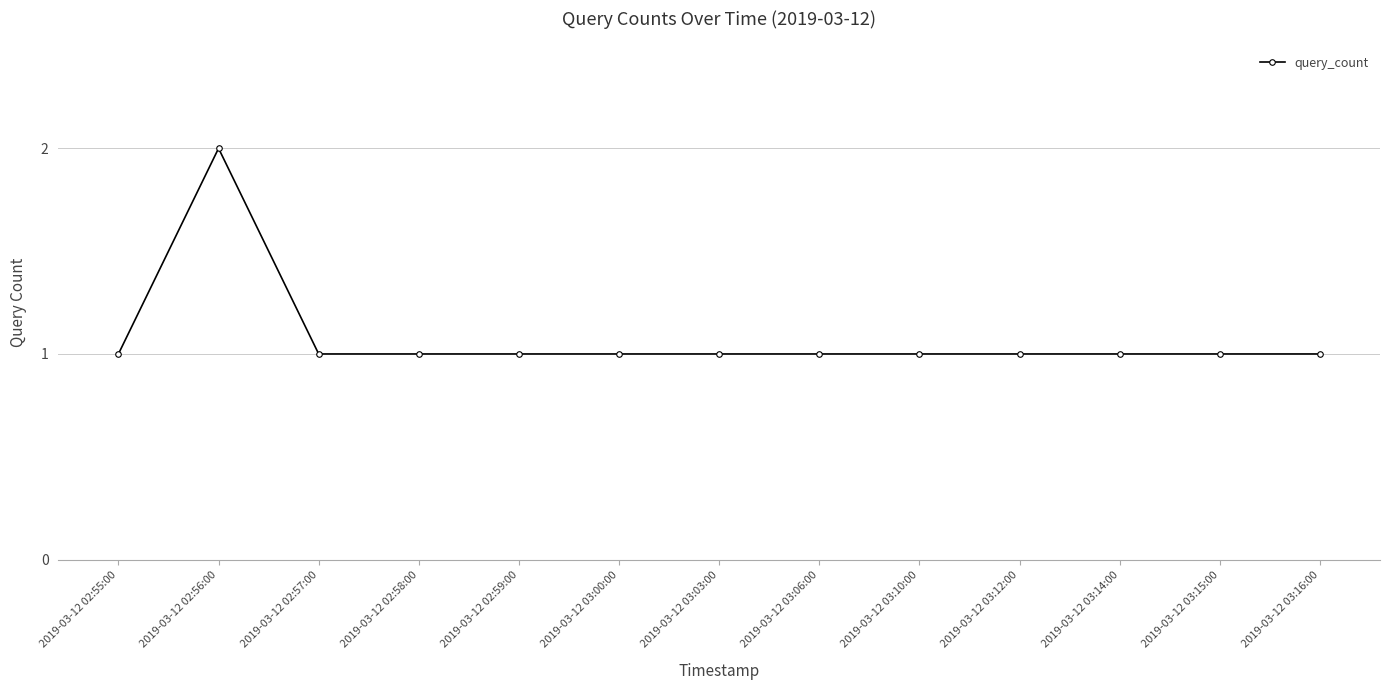

At which category does the data reach its first local peak?

2019-03-12 02:56:00